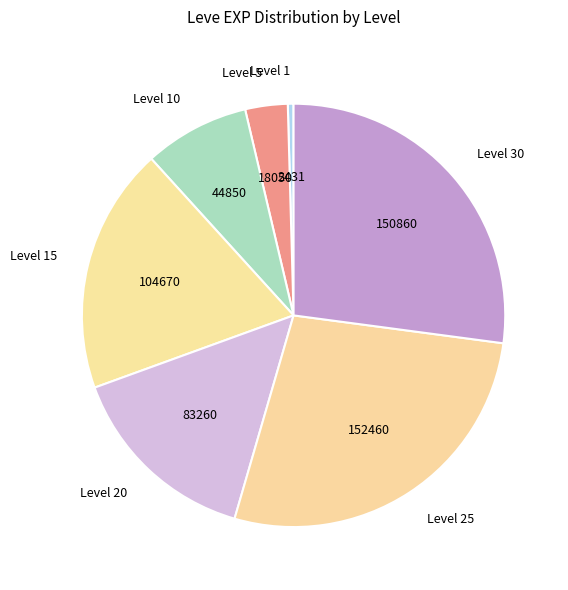

How many slices are in this pie chart?

7